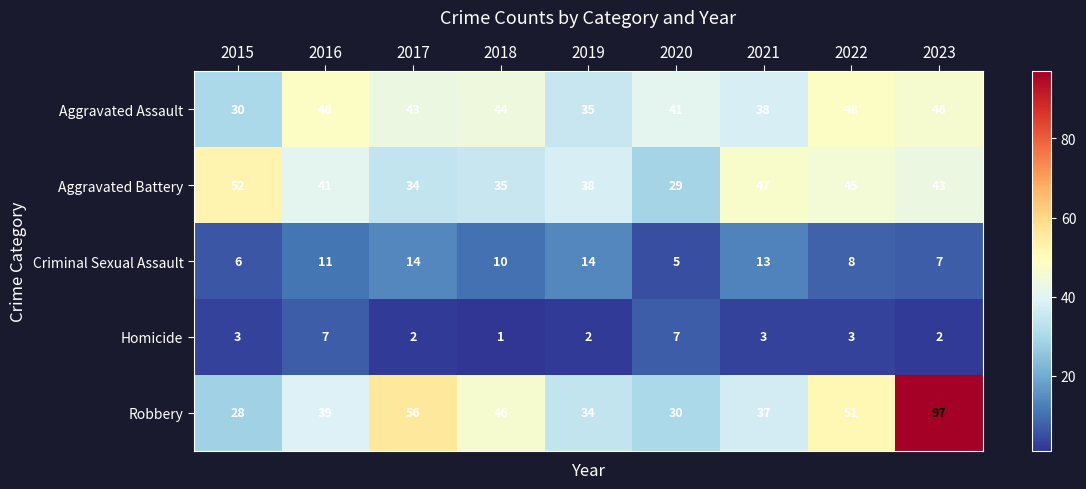

What is the maximum value shown in the chart?

97